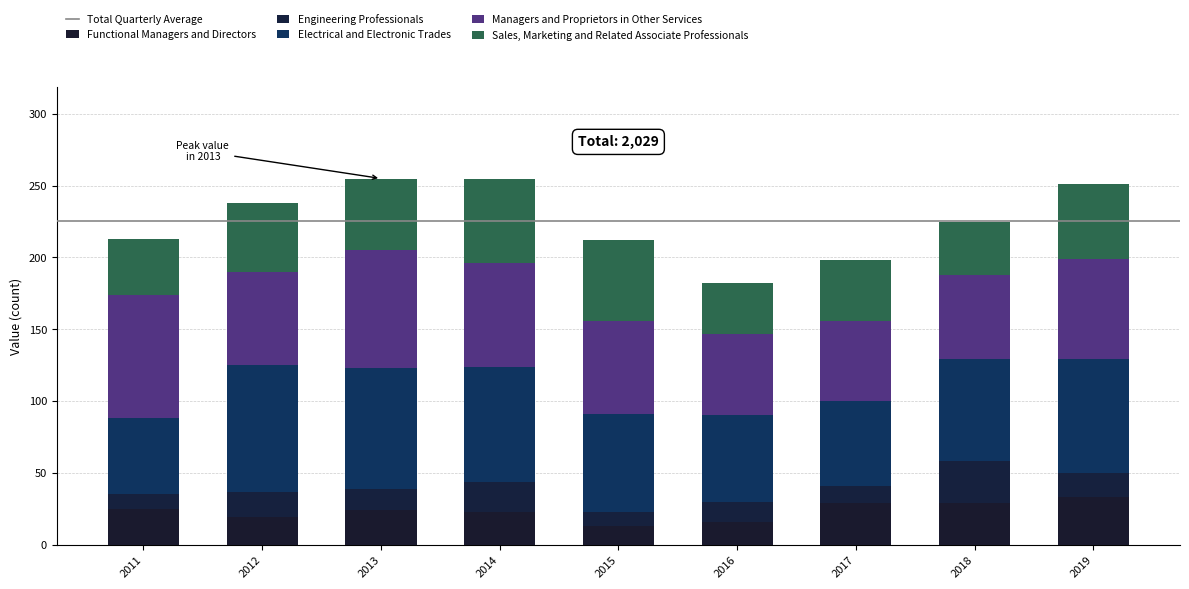

Does the chart contain stacked bars?

Yes